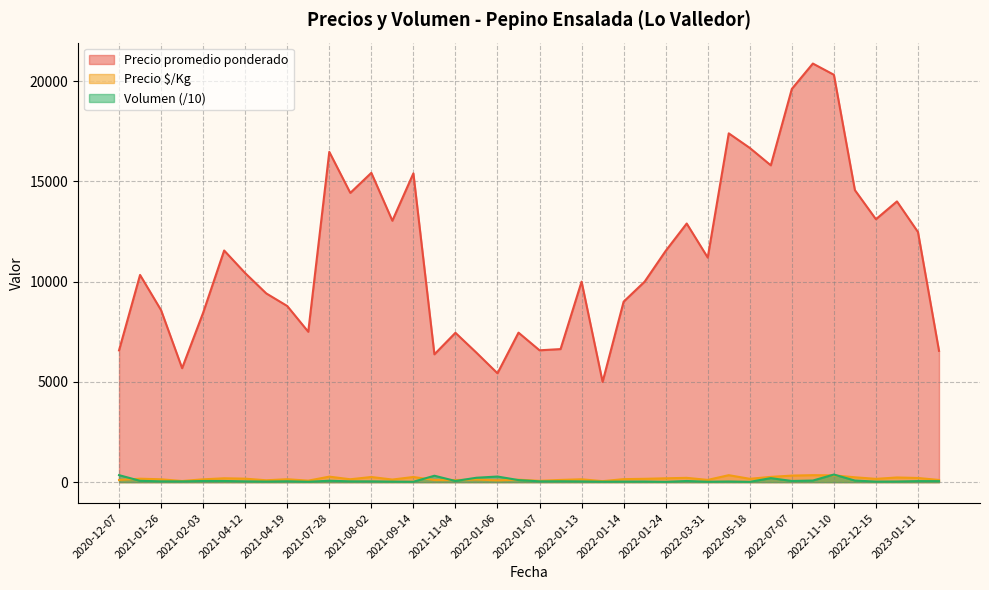

Where is the first local minimum for Precio $/Kg?

2023-01-30